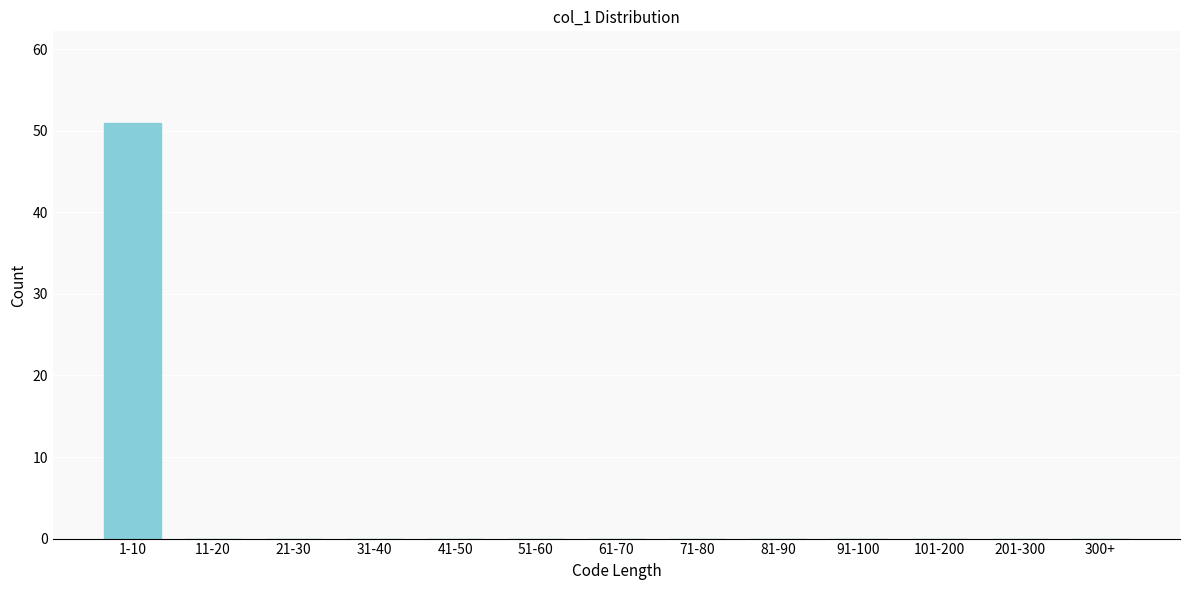

Reading left to right, extract all data points from this chart.

1-10=51	11-20=0	21-30=0	31-40=0	41-50=0	51-60=0	61-70=0	71-80=0	81-90=0	91-100=0	101-200=0	201-300=0	300+=0